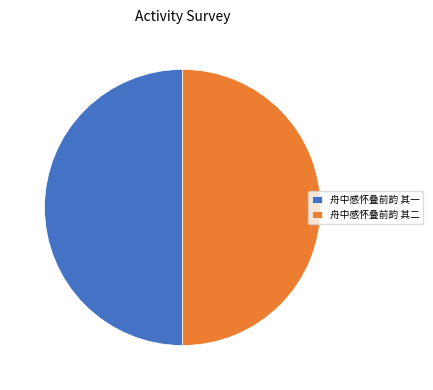

Is it true that 舟中感怀叠前韵 其二 is 50% of the pie?

True